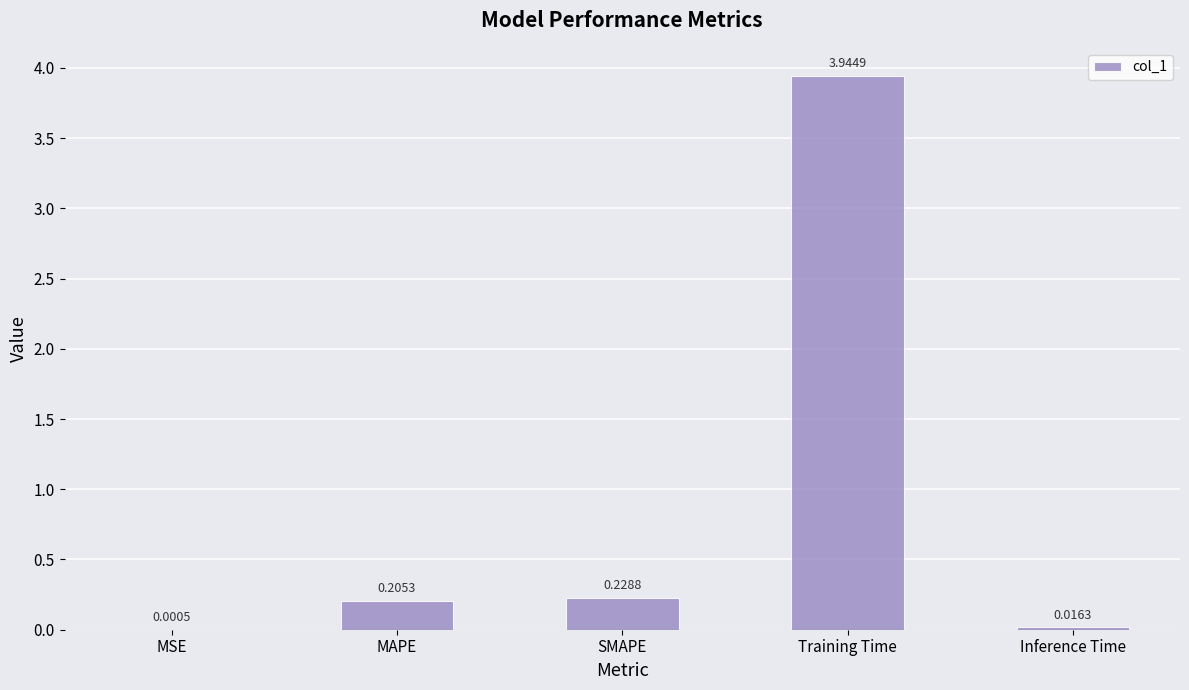

At which label is the value closest to 1?

SMAPE